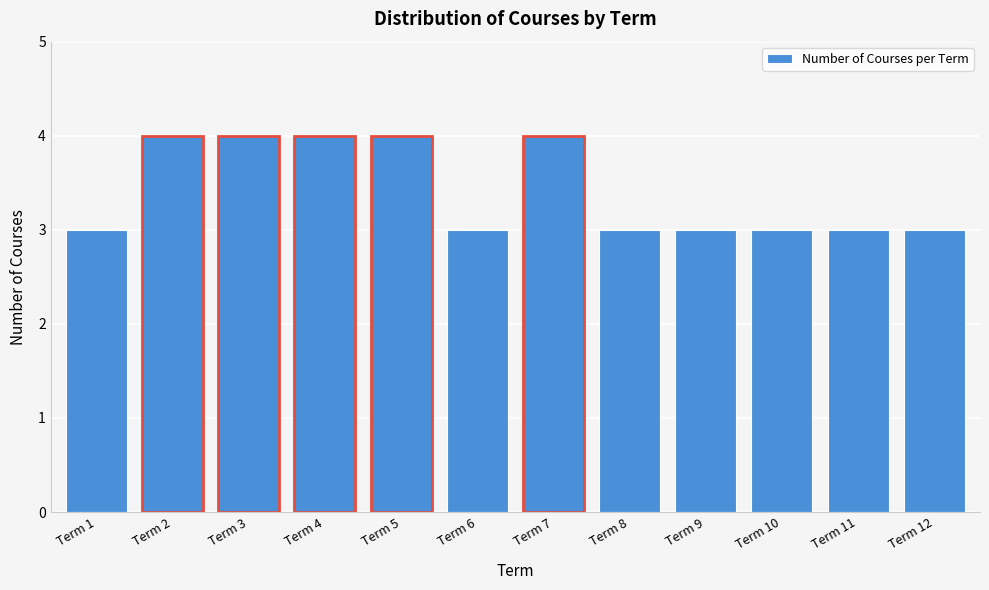

Reading left to right, list all the values displayed in this chart.

3	4	4	4	4	3	4	3	3	3	3	3